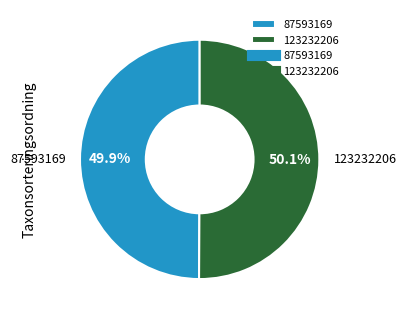

Count the number of slices in the pie.

2